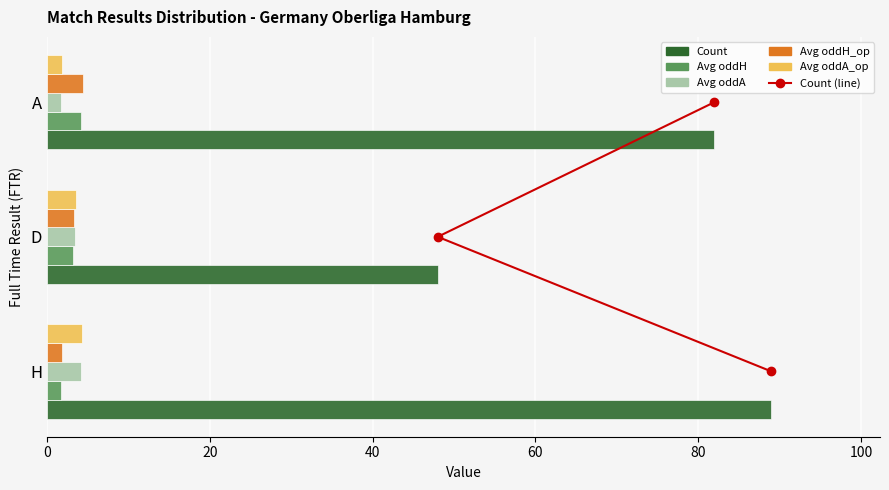

Is it true that Avg oddA equals 4.2 at H?

True